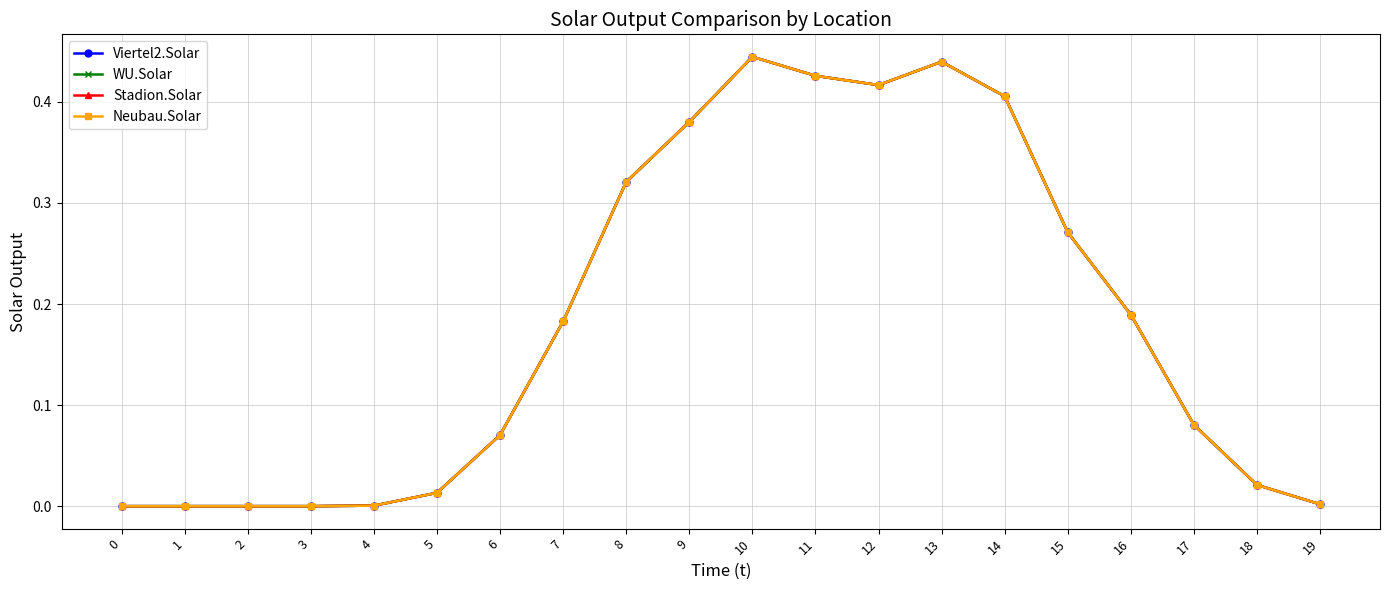

Which has a higher value, 12 or 19?

12